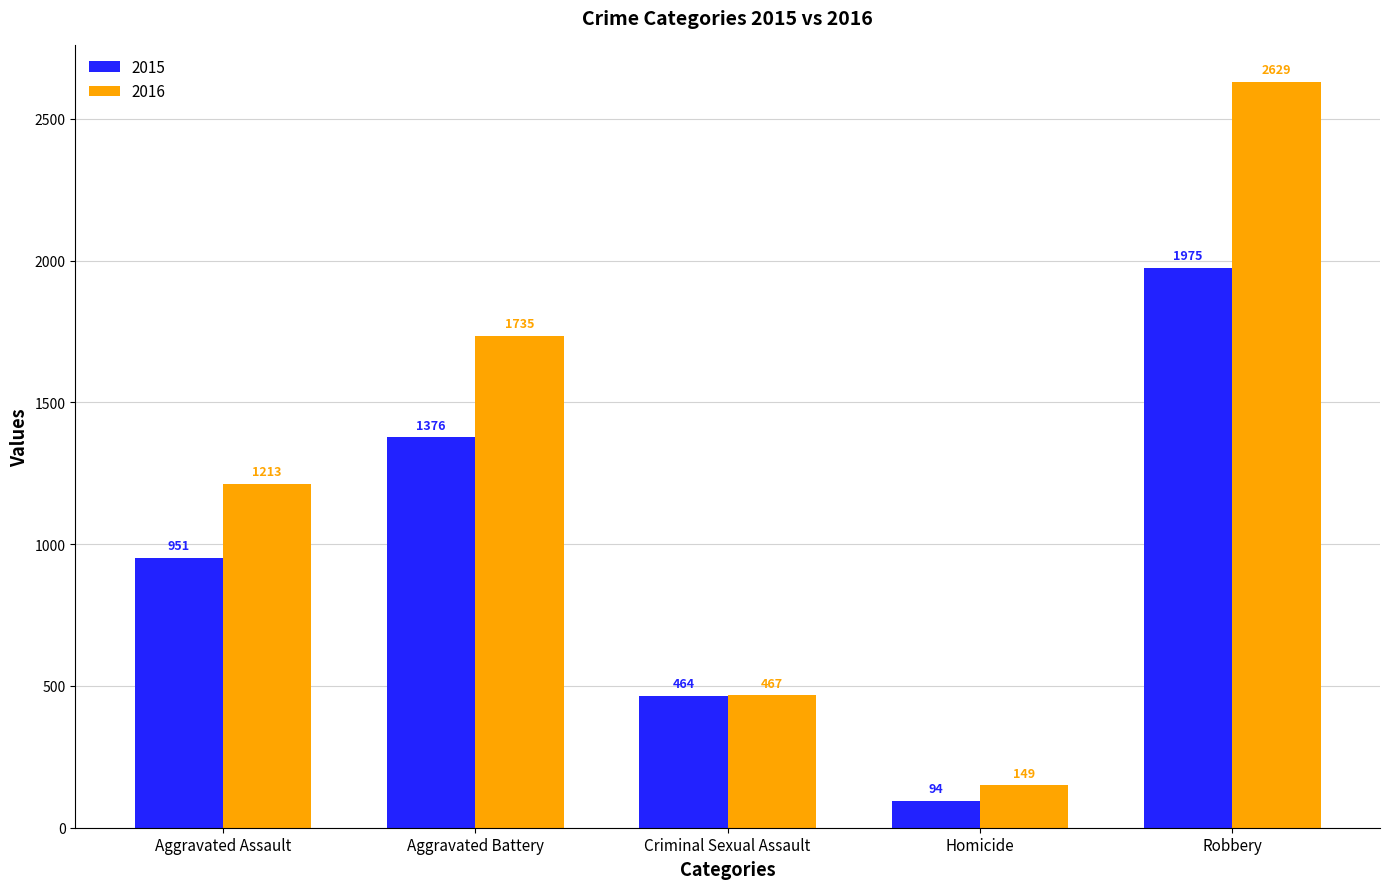

List the series in order of their peak value, lowest first.

2015, 2016